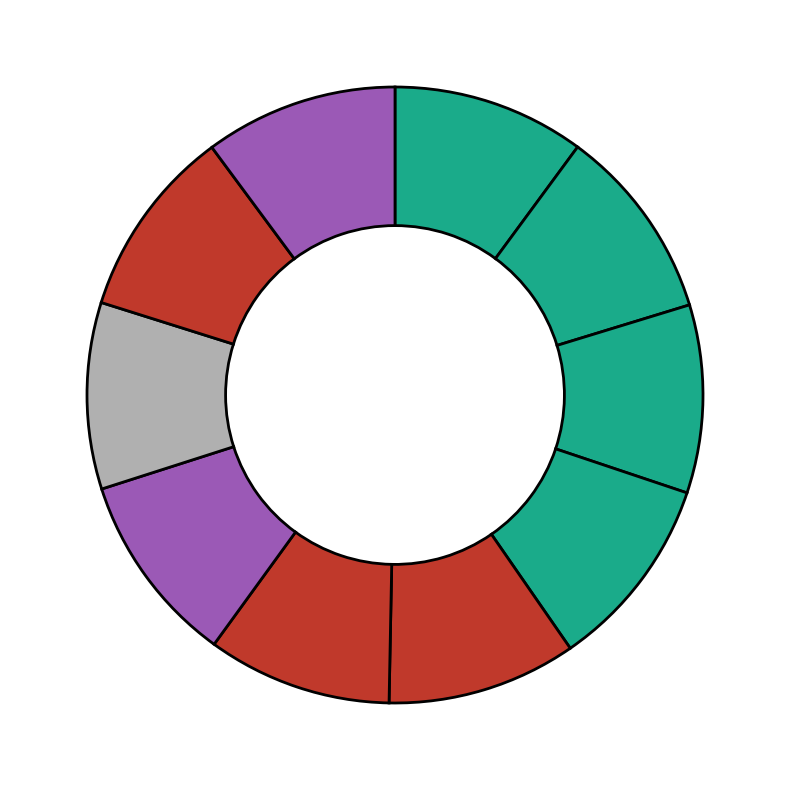

Count the number of slices in the pie.

10